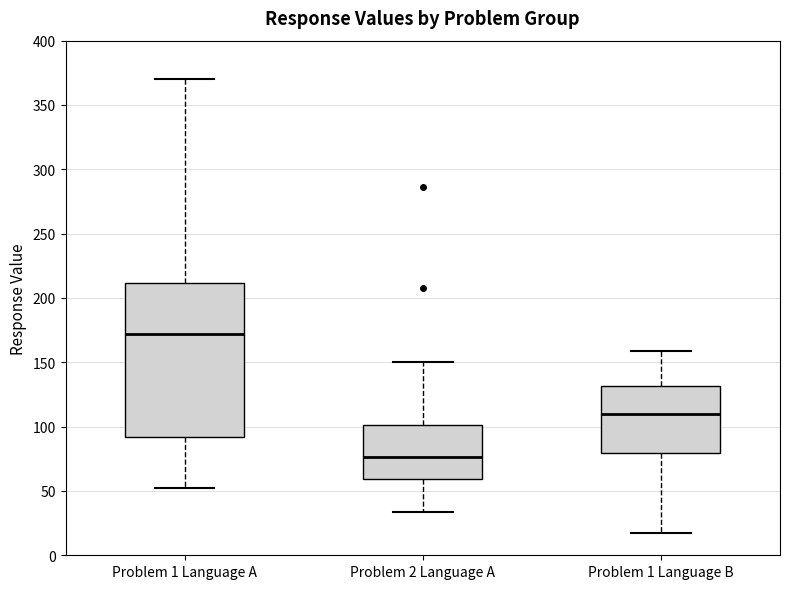

Reading left to right, read every box against the y-axis: the position of its median line, the range the box covers, and the ends of its whiskers. The values are not printed on the chart, so give them approximately, as read against the axis.

Problem 1 Language A: median 170, box 90 to 210, whiskers 50 to 370
Problem 2 Language A: median 75, box 60 to 100, whiskers 35 to 150
Problem 1 Language B: median 110, box 80 to 130, whiskers 15 to 160